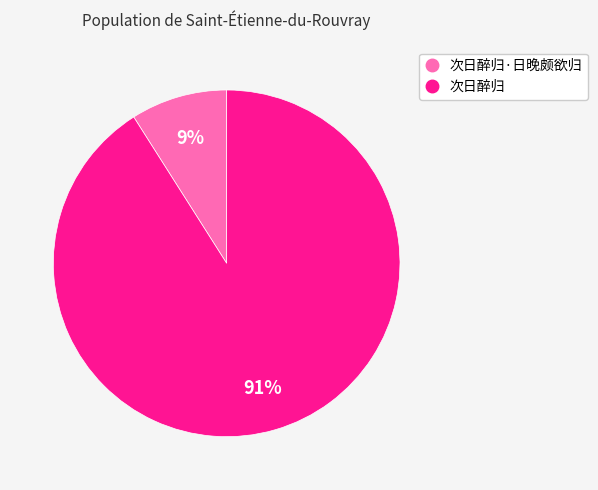

Does any single category account for the majority?

Yes